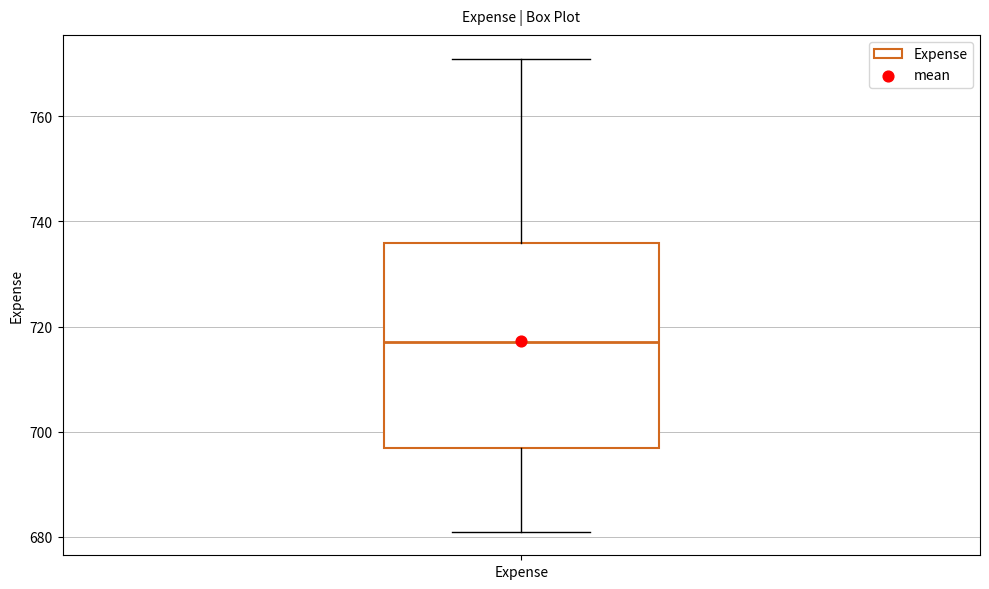

Read this box plot against the y-axis: the position of the median line, the range covered by the box, and the ends of both whiskers. The values are not printed on the chart, so give them approximately, as read against the axis.

median 718, box 698 to 736, whiskers 682 to 772